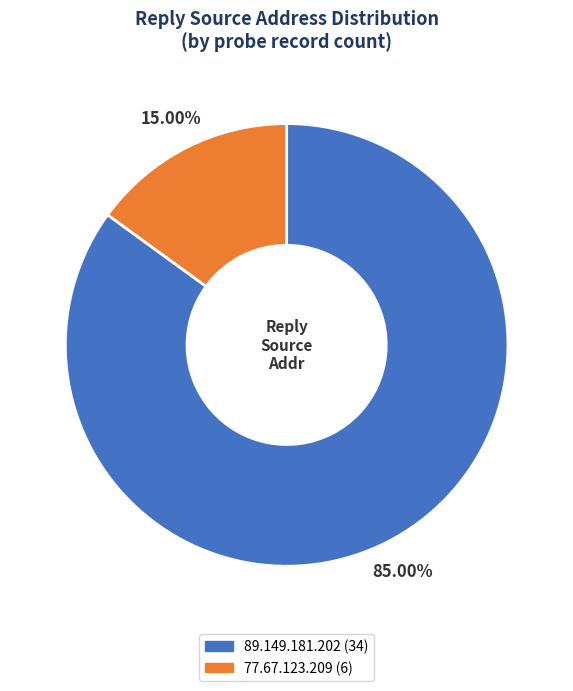

How many segments does this pie chart have?

2